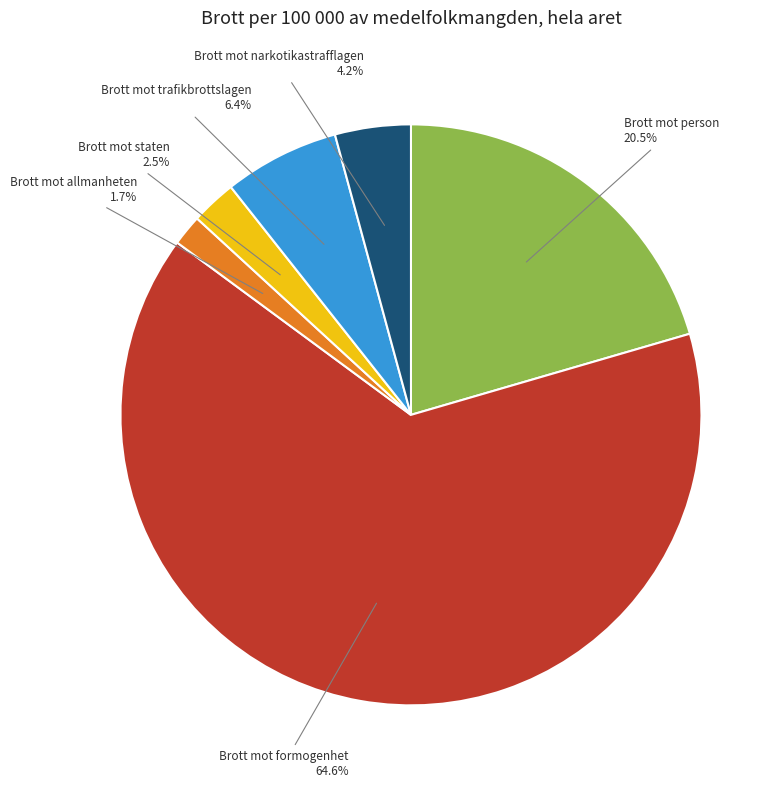

What percentage is NOT represented by Brott mot narkotikastrafflagen?

95.8%